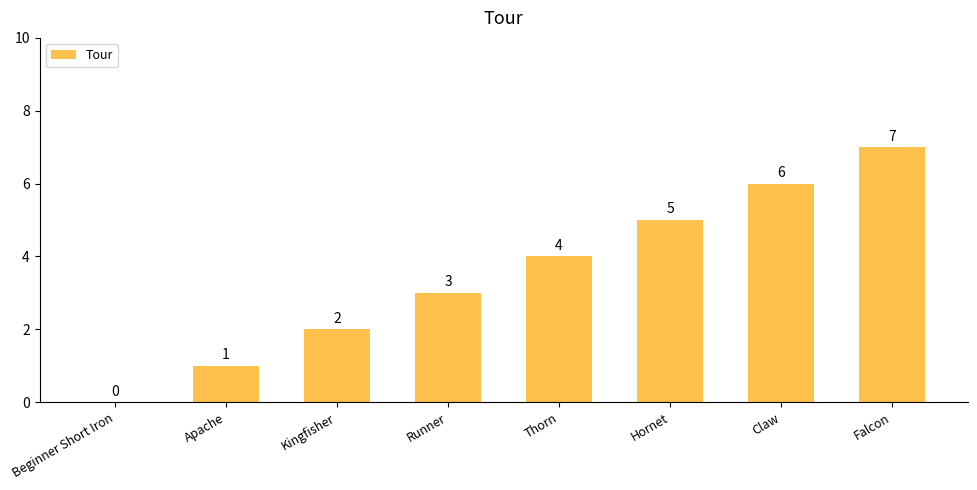

True or false: the data shows 4 at Claw.

False